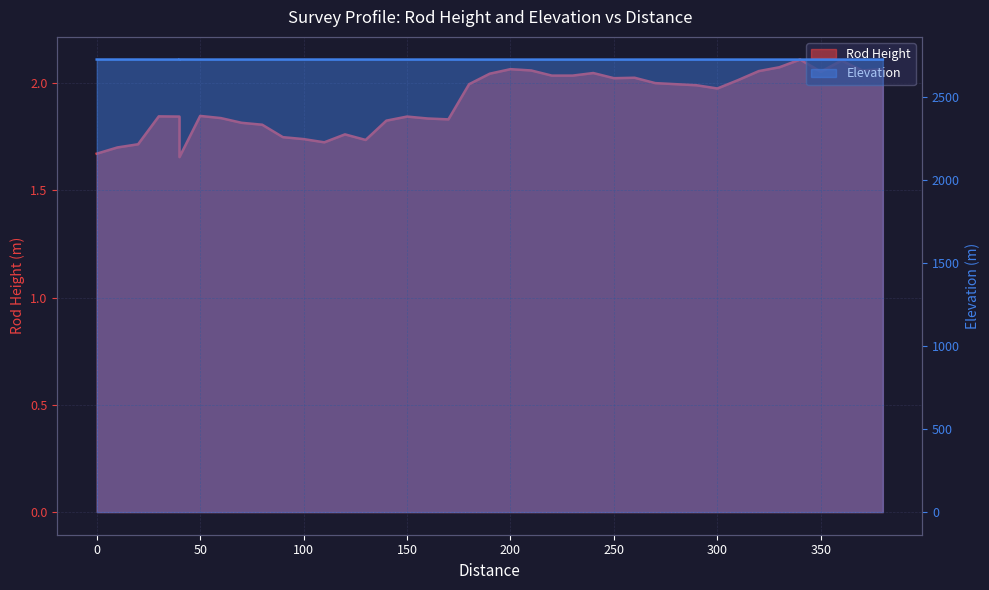

Which category has the highest value across all series?

40